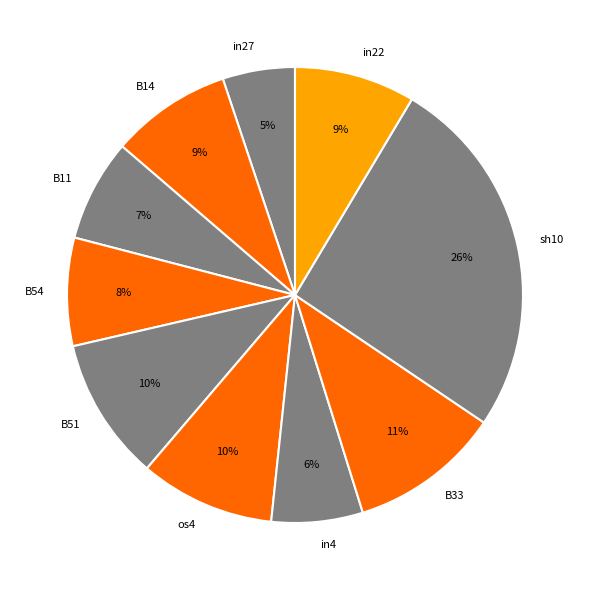

To the nearest percent, what percentage of the pie is sh10?

26%